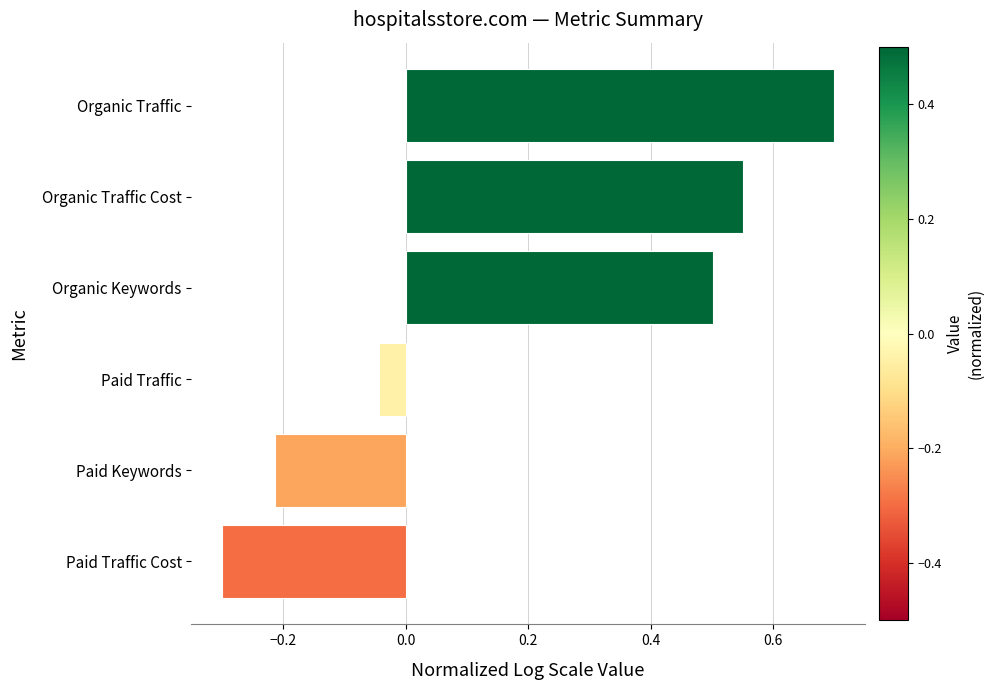

Where is the data nearest to the value 0?

Paid Traffic